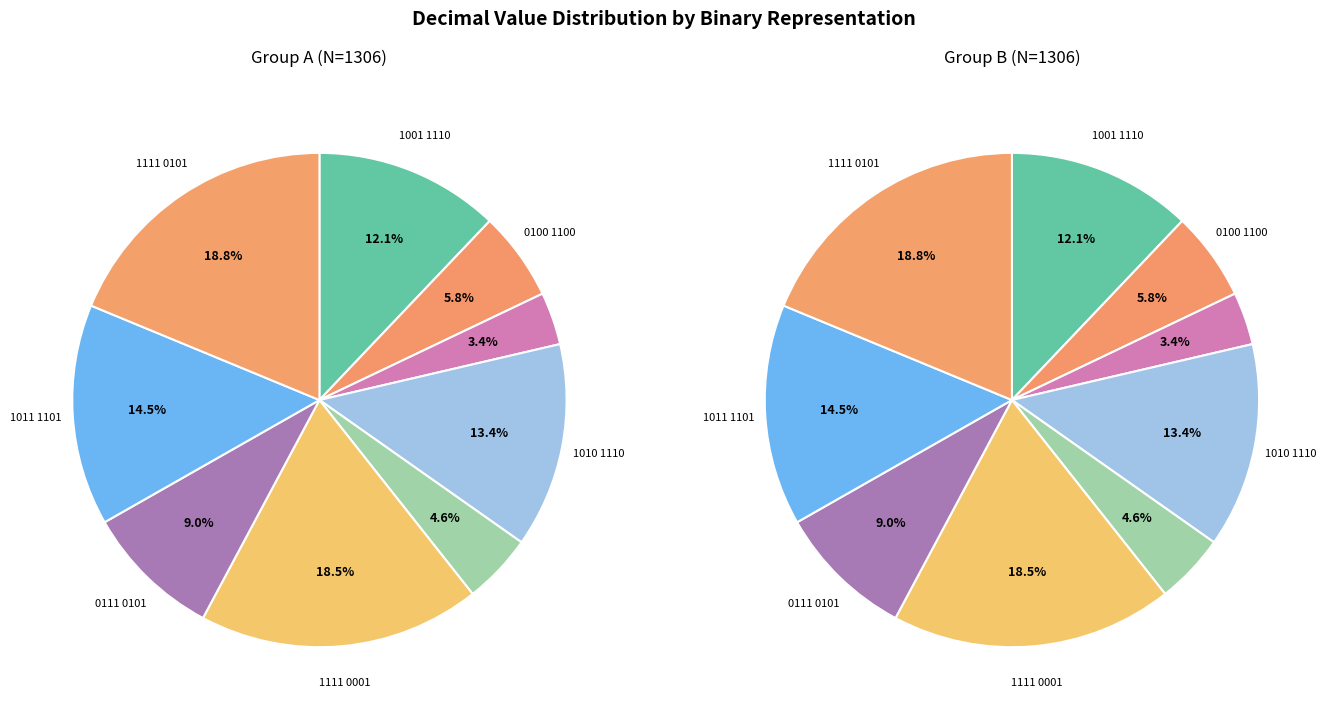

Combined, what portion of the pie is 0010 1101 and 1011 1101?

17.9%